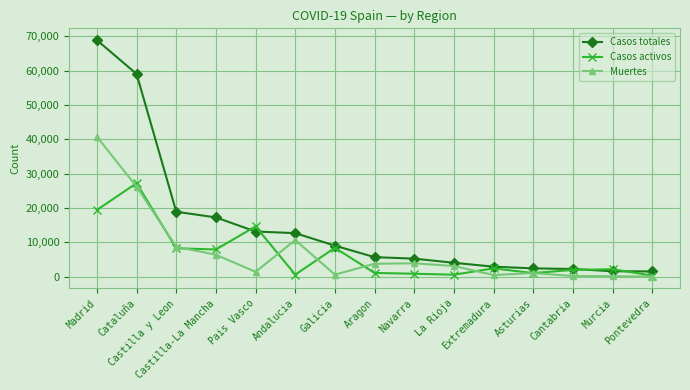

How many lines are shown in the chart?

3